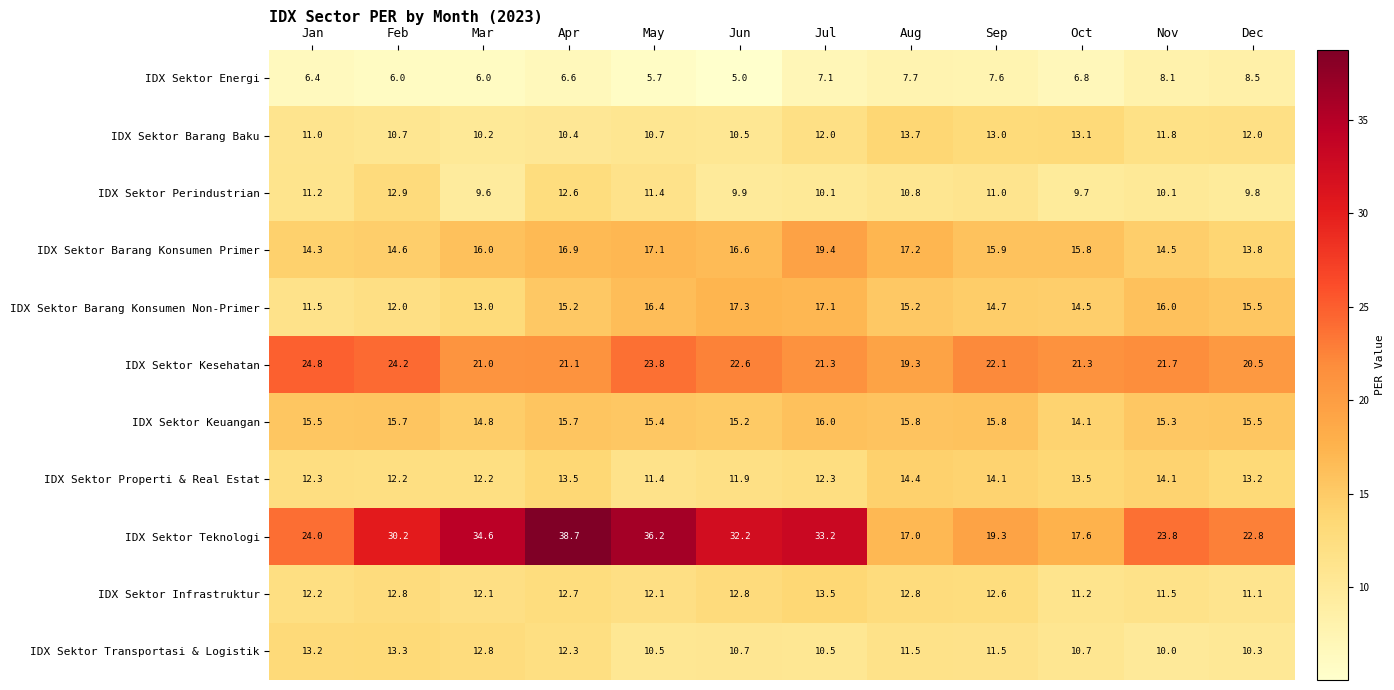

At which label does IDX Sektor Infrastruktur reach its peak?

Jul